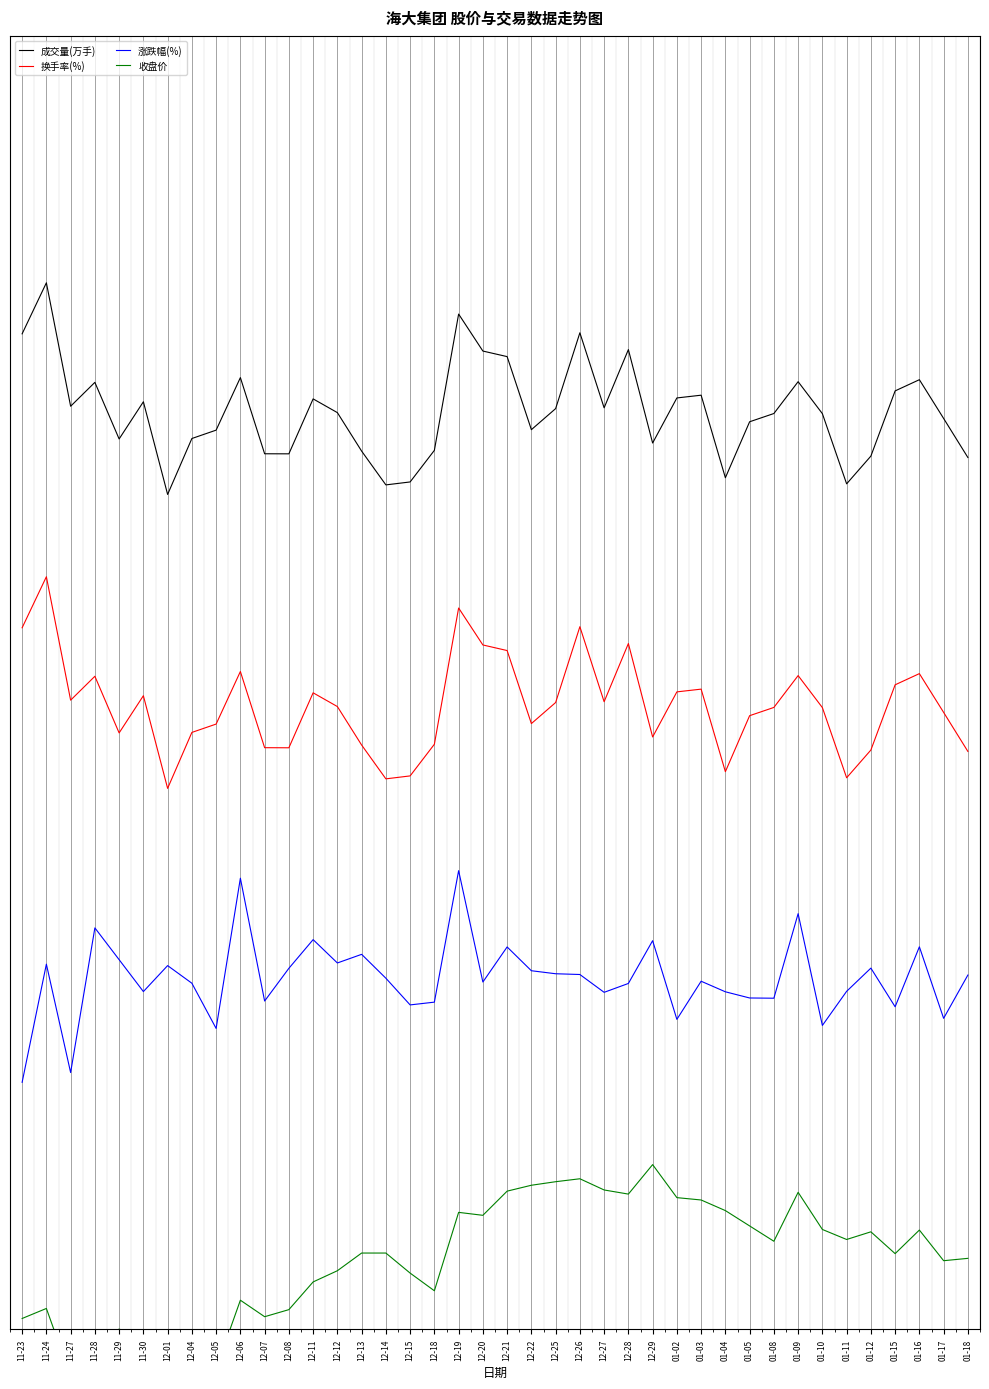

At which category is the sum across all series the highest?

12-19